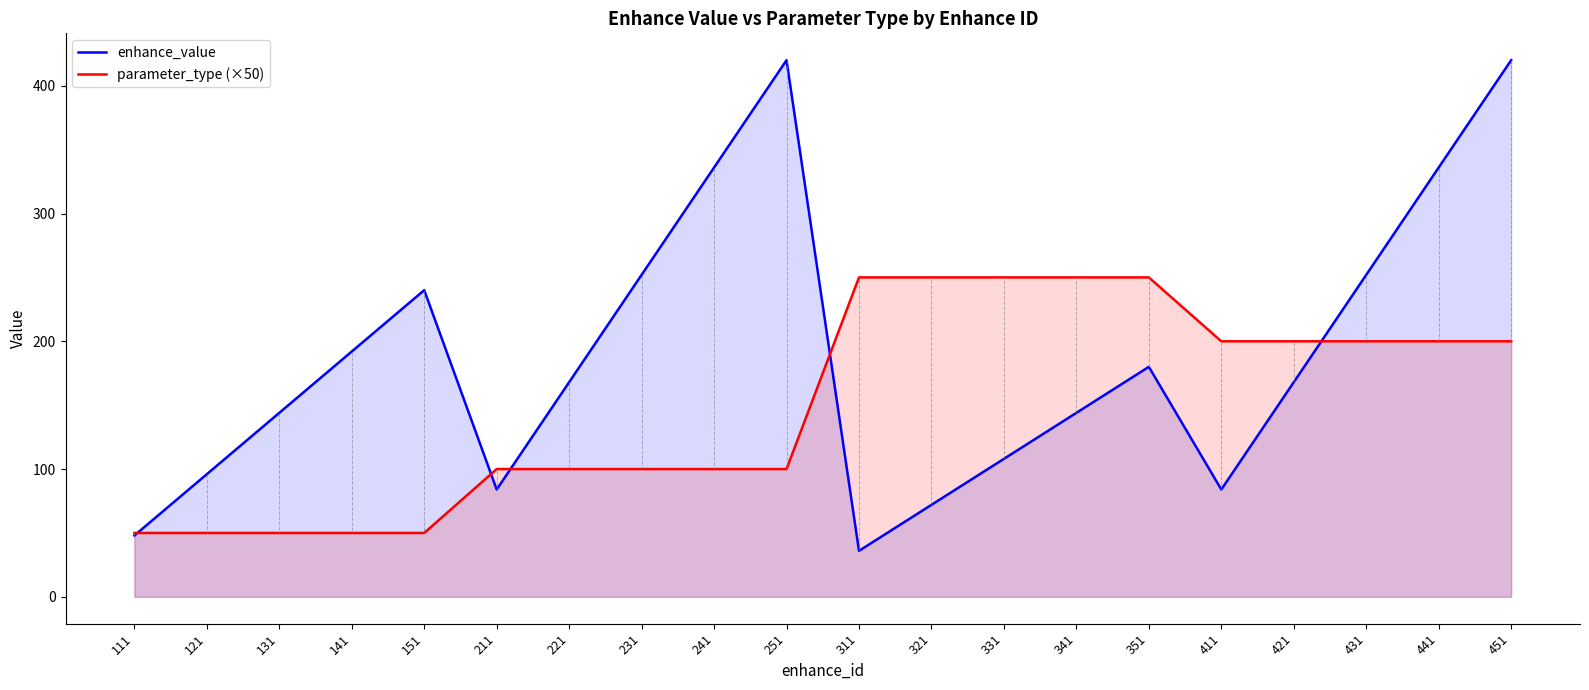

How many data points in enhance_value are above 168?

9